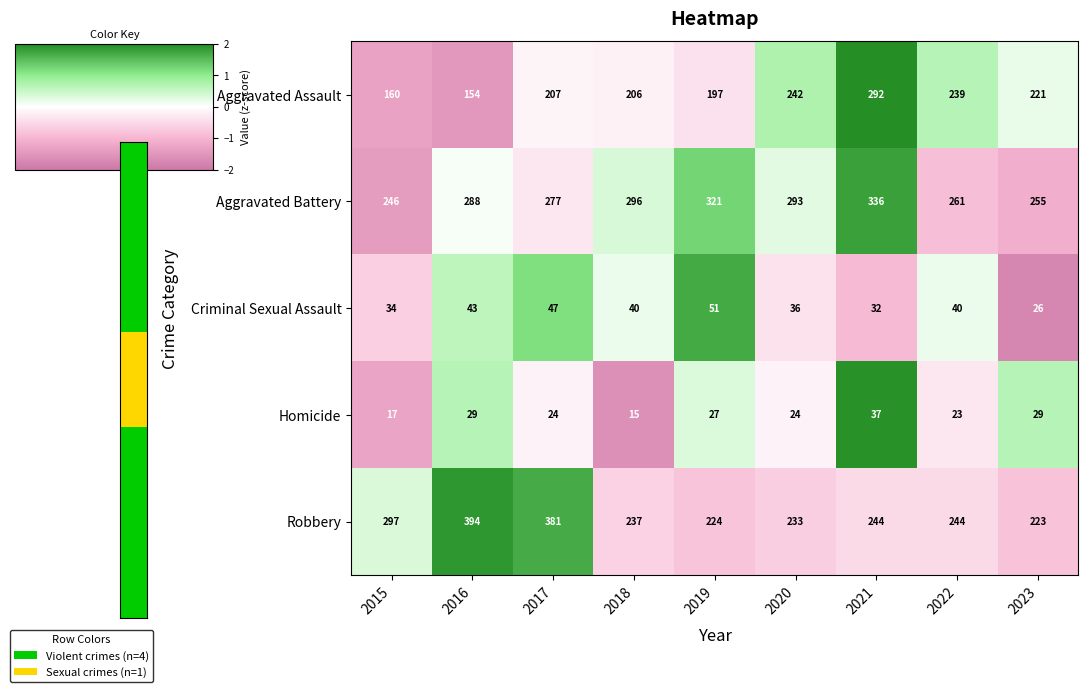

What is the maximum value shown in the chart?

394